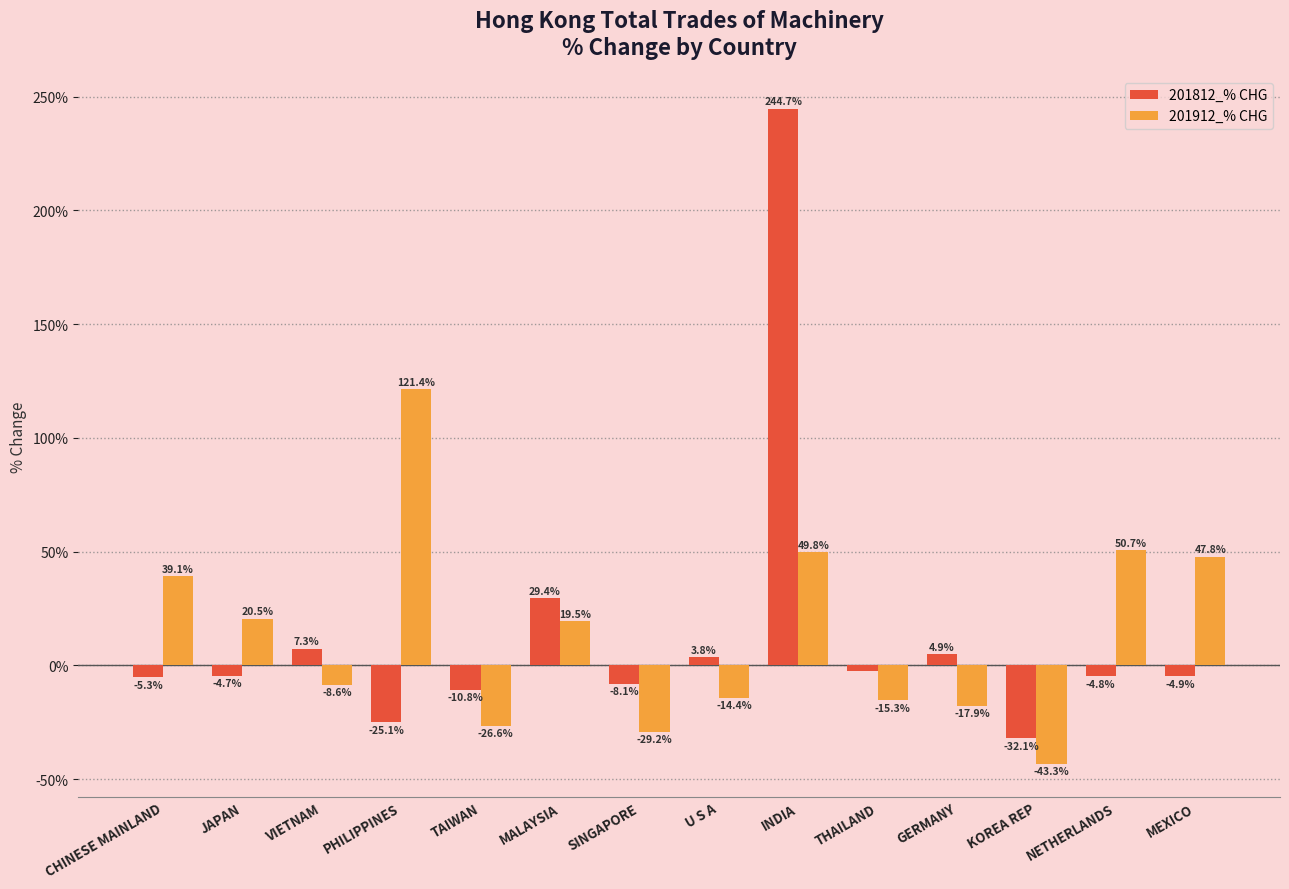

The 201812_% CHG series shows -32.1 at KOREA REP. True or false?

True